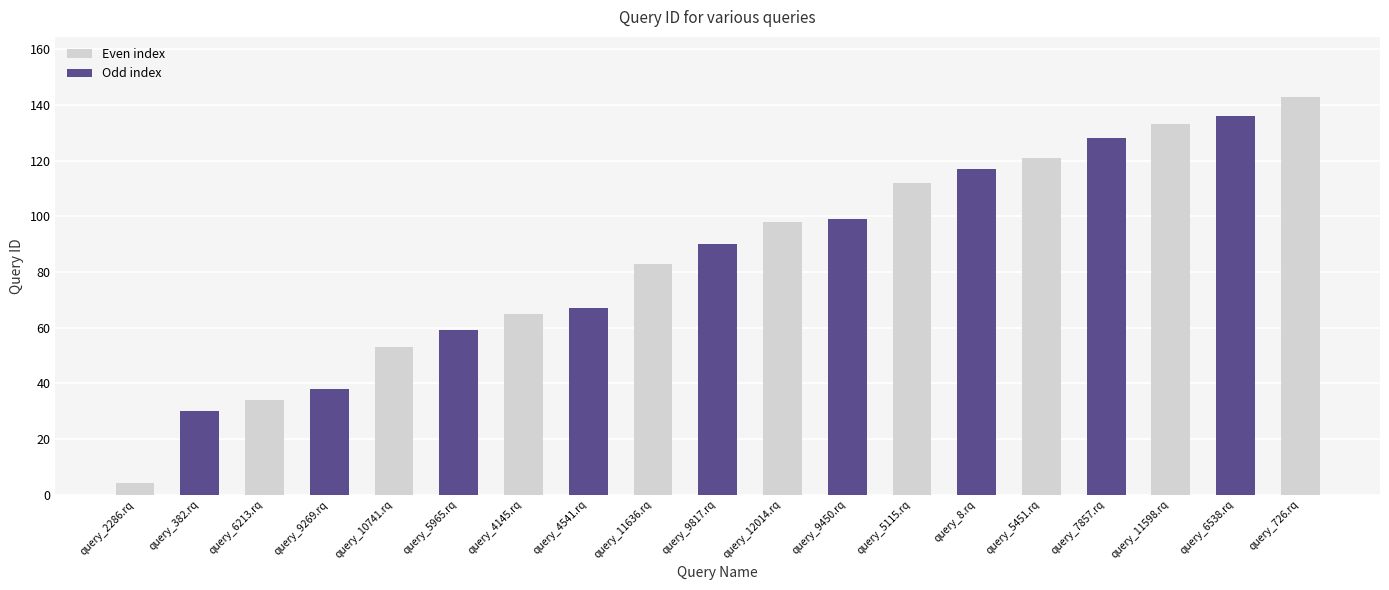

The value at query_4541.rq is 98. True or false?

False